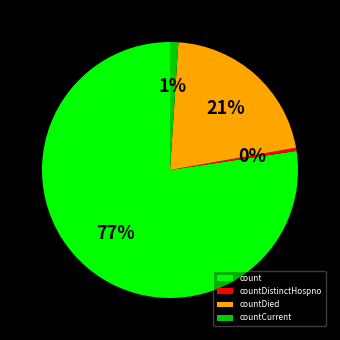

Rank the categories by value from highest to lowest.

count, countDied, countCurrent, countDistinctHospno